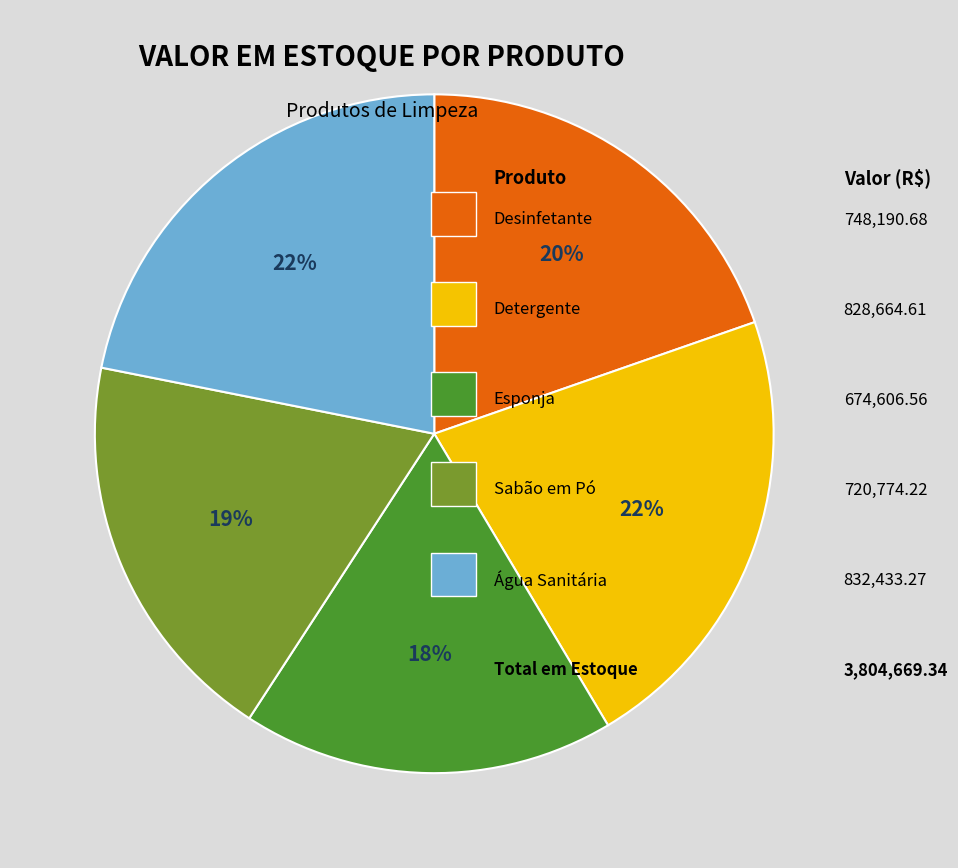

To the nearest percent, what is the difference between the largest and smallest slice percentages?

4%